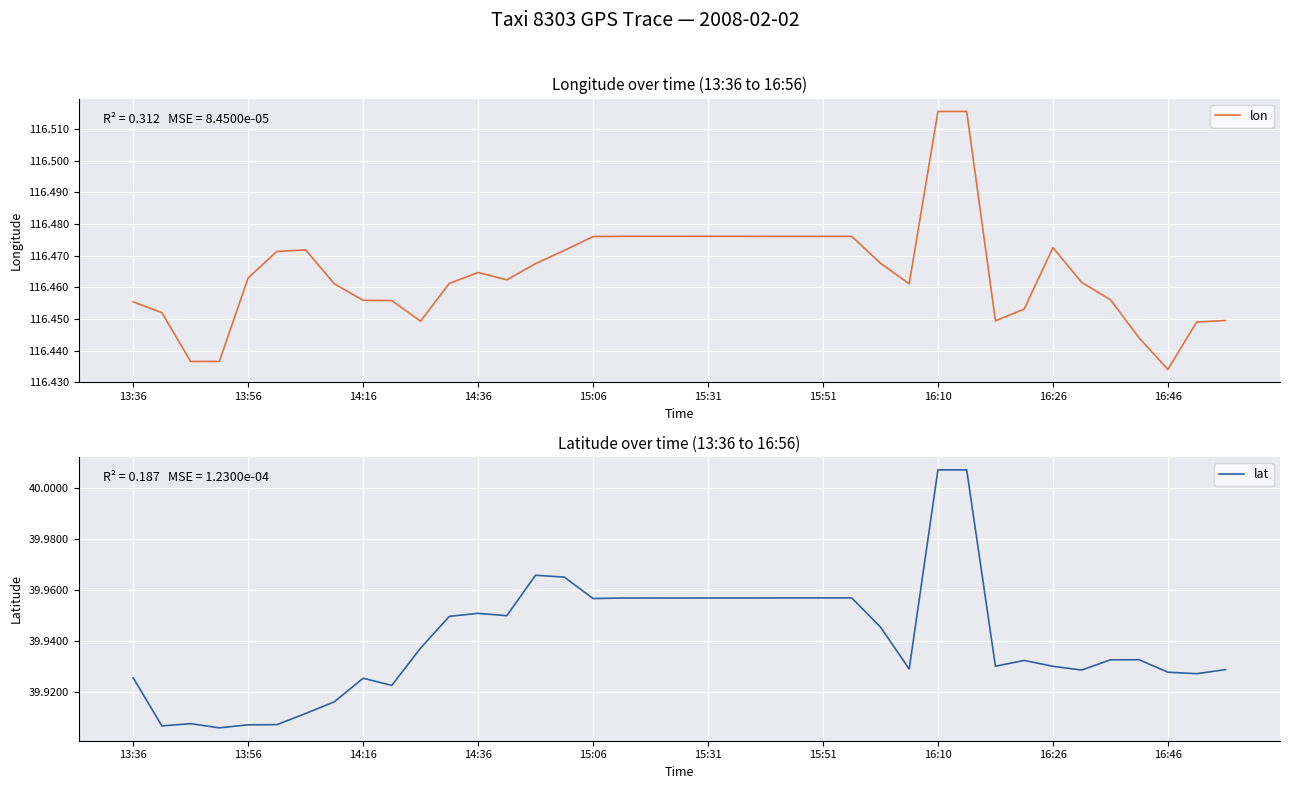

At 29, list the series in order from largest to smallest.

lon, lat